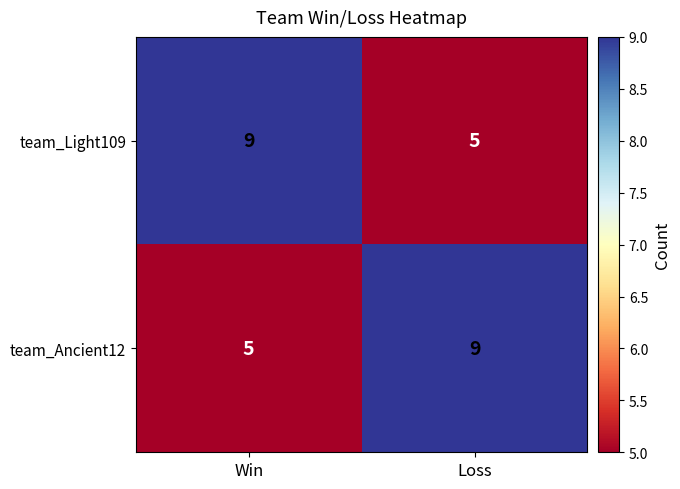

How many distinct data groups are displayed?

2